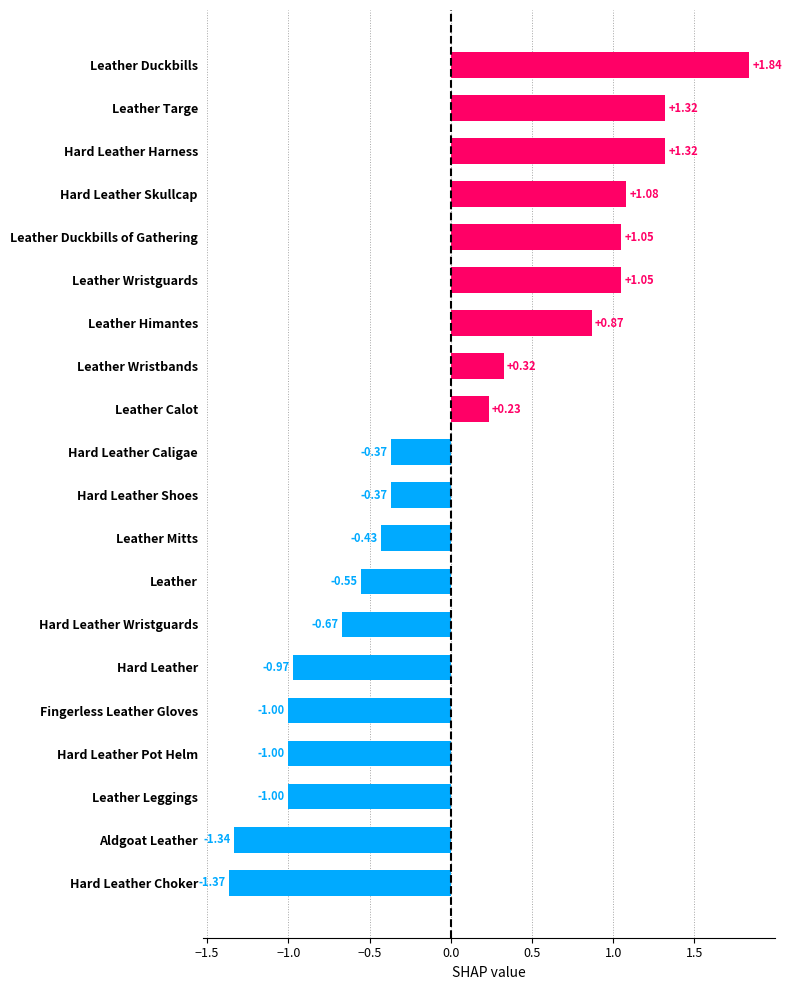

Between Leather Mitts and Aldgoat Leather, which is larger?

Leather Mitts